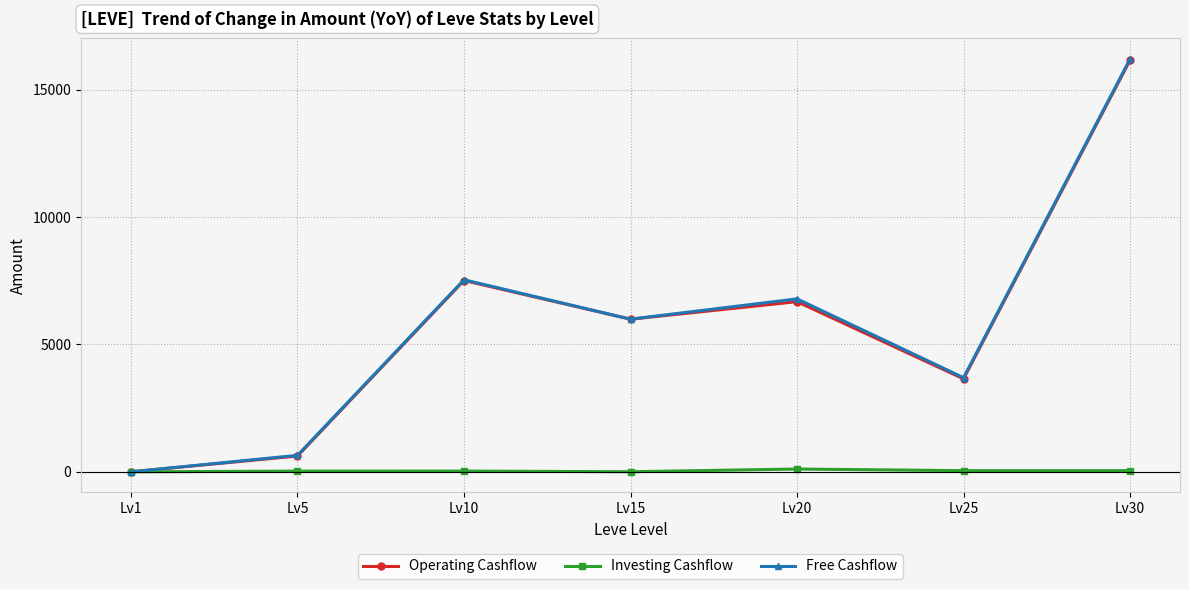

The value of Operating Cashflow at Lv5 is 620. True or false?

True